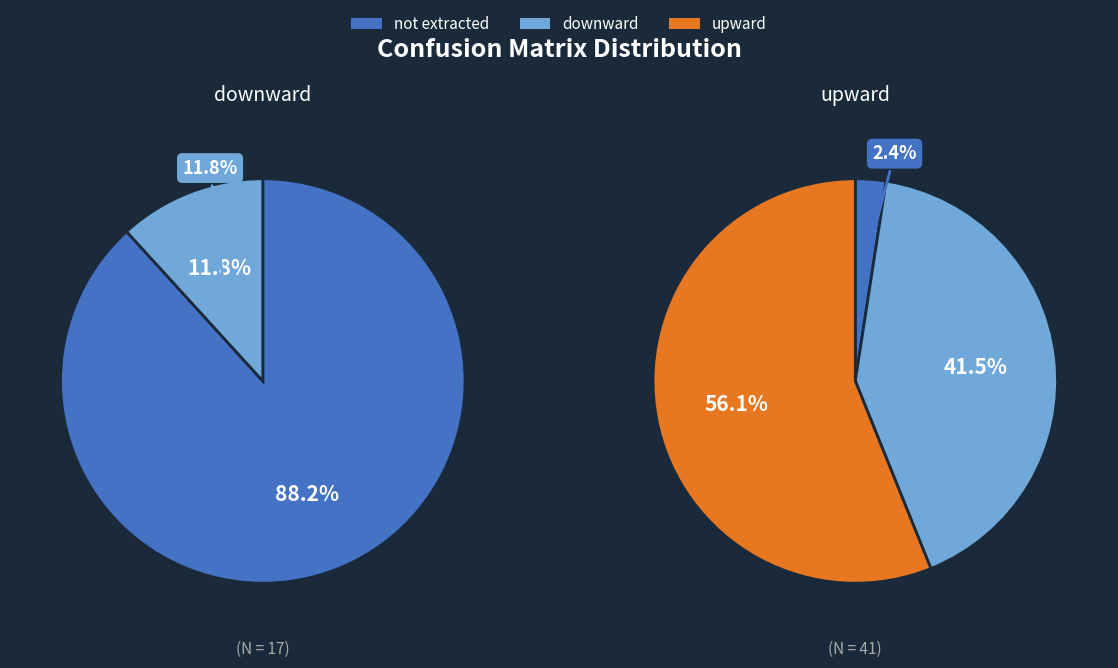

Which has a higher value, upward or downward?

upward